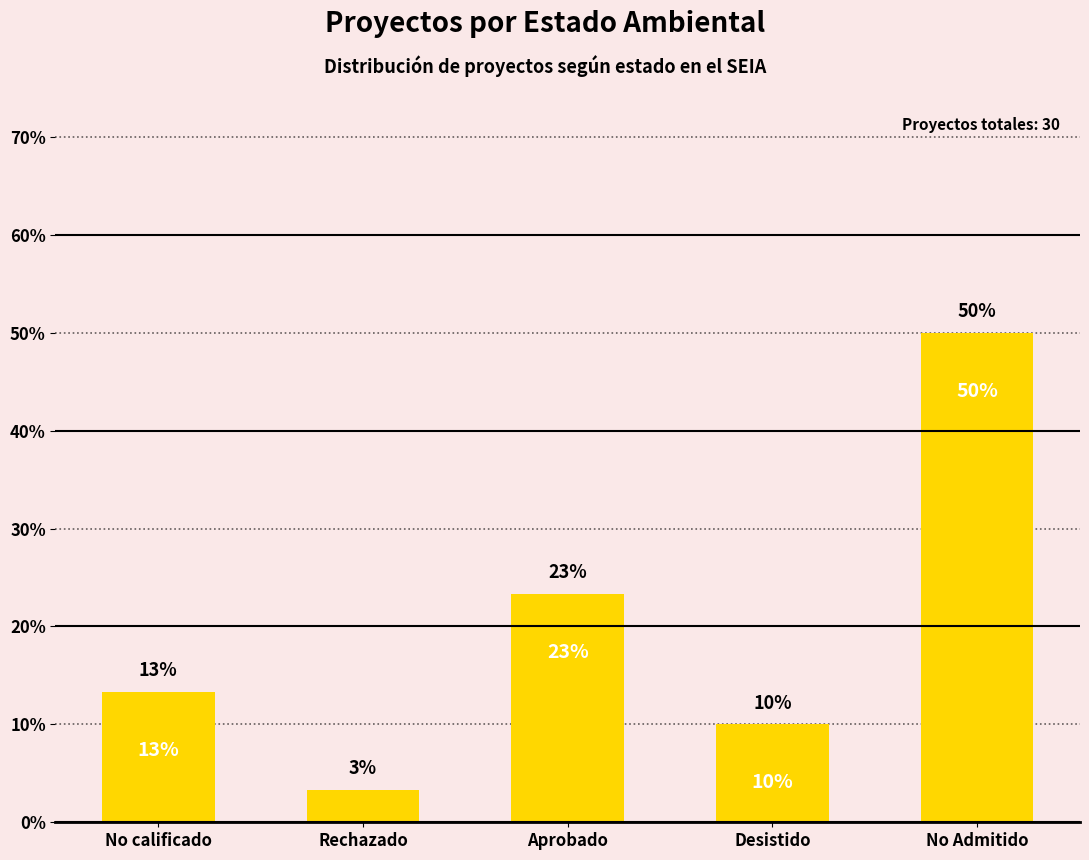

At which label does the data first exceed 13?

No calificado